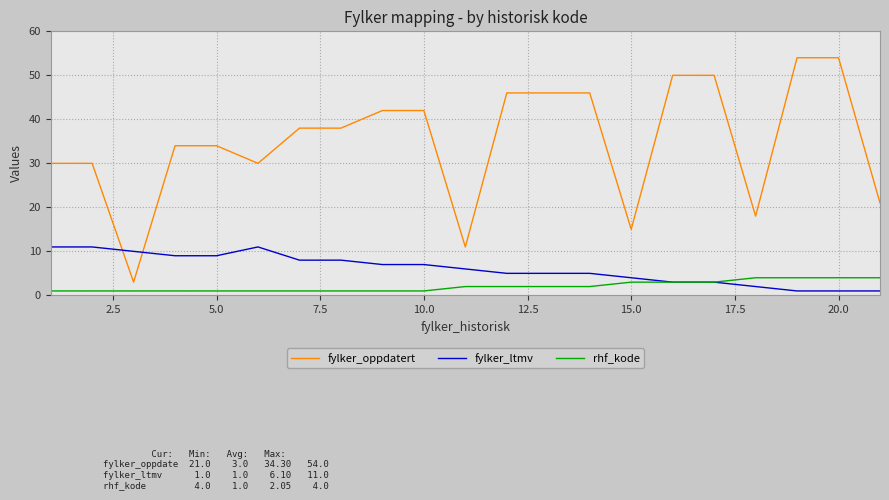

Is this an area chart (filled region under the line)?

No